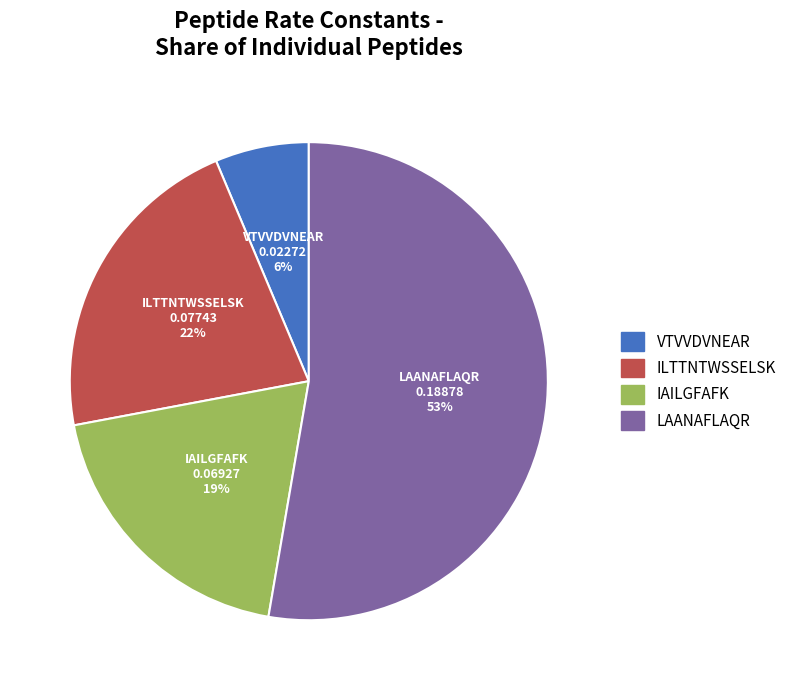

Do IAILGFAFK and LAANAFLAQR together represent more than half of the pie?

Yes